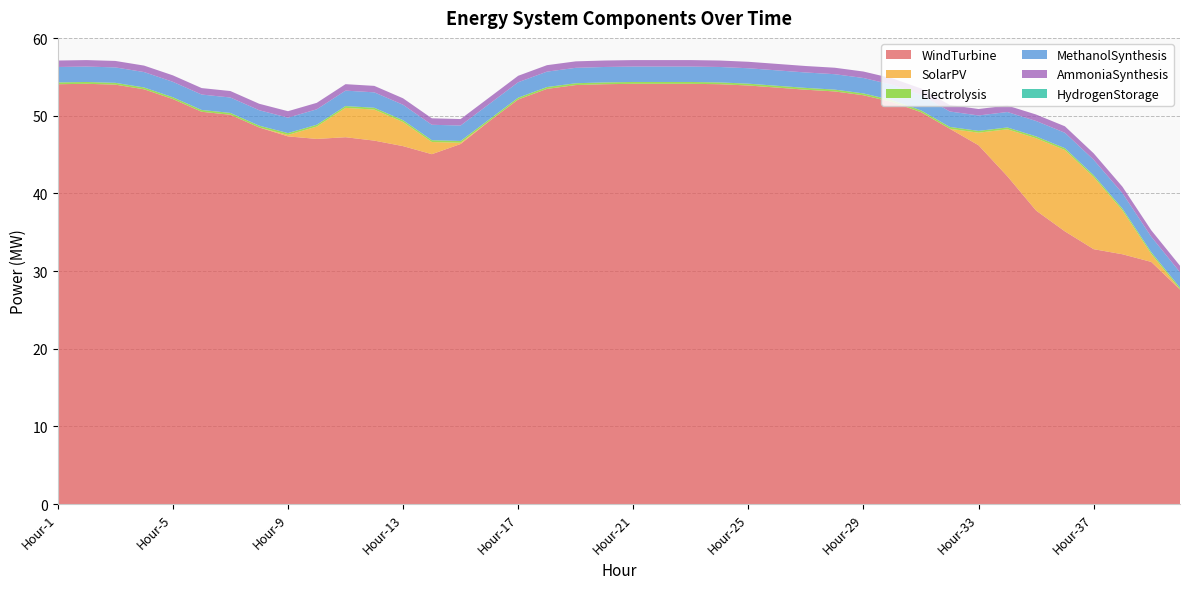

Reading left to right, list all the values displayed in this chart.

WindTurbine: 54.1	54.1	54.0	53.4	52.1	50.5	50.1	48.5	47.3	47.0	47.2	46.8	46.1	45.0	46.4	49.3	52.1	53.5	53.9	54.1	54.1	54.1	54.1	54.1	53.9	53.6	53.3	53.1	52.6	51.8	50.5	48.3	46.2	42.2	37.8	35.1	32.8	32.2	31.2	27.6
SolarPV: 0.0	0.0	0.0	0.0	0.0	0.0	0.0	0.0	0.2	1.6	3.8	4.0	3.1	1.6	0.2	0.0	0.0	0.0	0.0	0.0	0.0	0.0	0.0	0.0	0.0	0.0	0.0	0.0	0.0	0.0	0.0	0.0	1.6	6.0	9.3	10.5	9.3	5.6	1.0	0.0
Electrolysis: 0.2	0.2	0.2	0.2	0.2	0.2	0.2	0.2	0.2	0.2	0.2	0.2	0.2	0.2	0.2	0.2	0.2	0.2	0.2	0.2	0.2	0.2	0.2	0.2	0.2	0.2	0.2	0.2	0.2	0.2	0.2	0.2	0.2	0.2	0.2	0.2	0.2	0.2	0.2	0.2
MethanolSynthesis: 2.0	2.0	2.0	2.0	2.0	2.0	2.0	2.0	2.0	2.0	2.0	2.0	2.0	2.0	2.0	2.0	2.0	2.0	2.0	2.0	2.0	2.0	2.0	2.0	2.0	2.0	2.0	2.0	2.0	2.0	2.0	2.0	2.0	2.0	2.0	2.0	2.0	2.0	2.0	2.0
AmmoniaSynthesis: 0.8	0.8	0.8	0.8	0.8	0.8	0.8	0.8	0.8	0.8	0.8	0.8	0.8	0.8	0.8	0.8	0.8	0.8	0.8	0.8	0.8	0.8	0.8	0.8	0.8	0.8	0.8	0.8	0.8	0.8	0.8	0.8	0.8	0.8	0.8	0.8	0.8	0.8	0.8	0.8
HydrogenStorage: 0.0	0.0	0.0	0.0	0.0	0.0	0.0	0.0	0.0	0.0	0.0	0.0	0.0	0.0	0.0	0.0	0.0	0.0	0.0	0.0	0.0	0.0	0.0	0.0	0.0	0.0	0.0	0.0	0.0	0.0	0.0	0.0	0.0	0.0	0.0	0.0	0.0	0.0	0.0	0.0